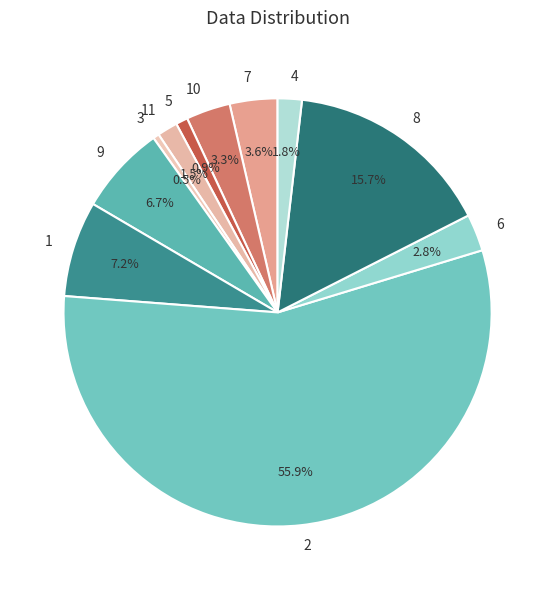

Count the number of slices in the pie.

11